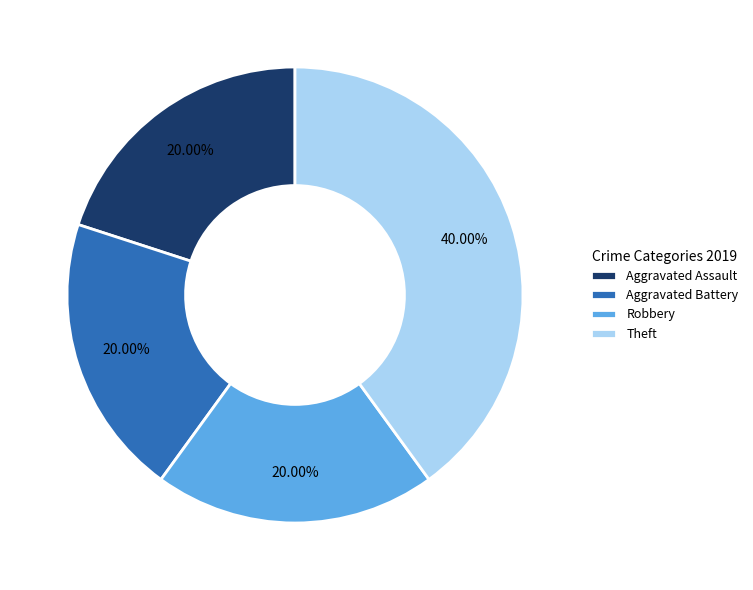

To the nearest percent, what percentage of the pie is Robbery?

20%